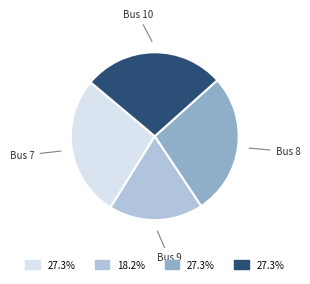

Is there any slice that represents more than half of the pie?

No